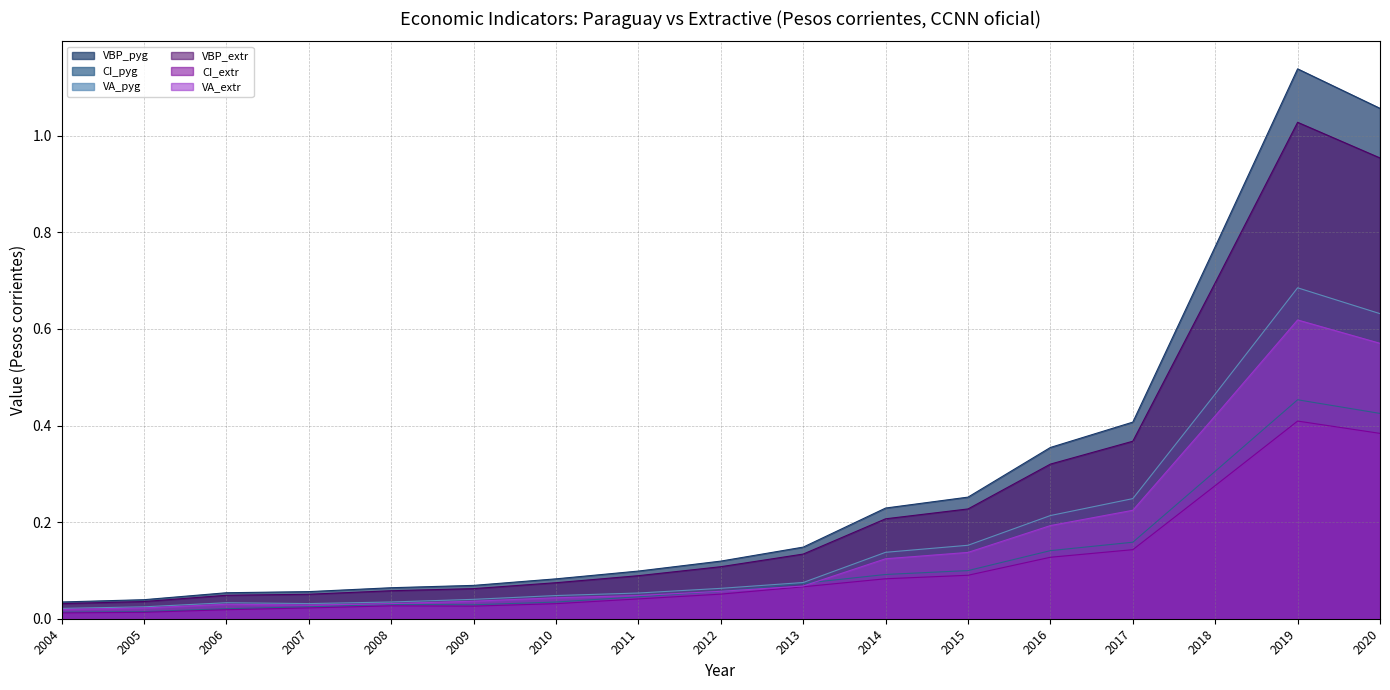

Which series has the largest total across all categories?

VBP_pyg